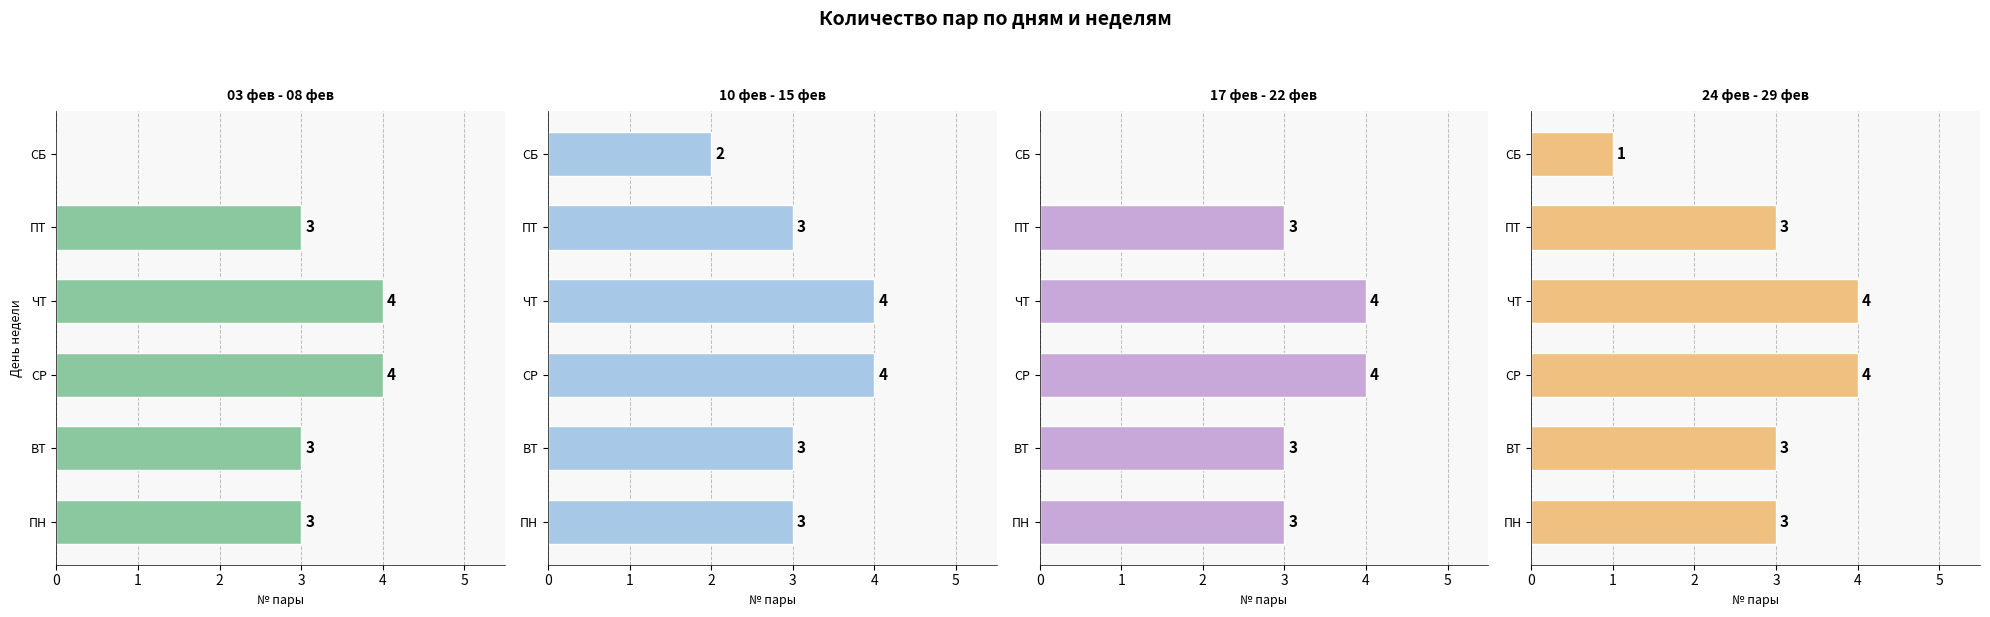

Does the chart contain any negative values?

No